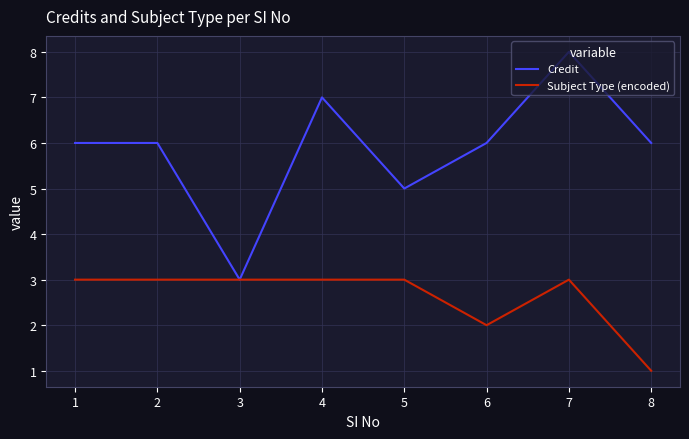

What is the maximum value shown in the chart?

8